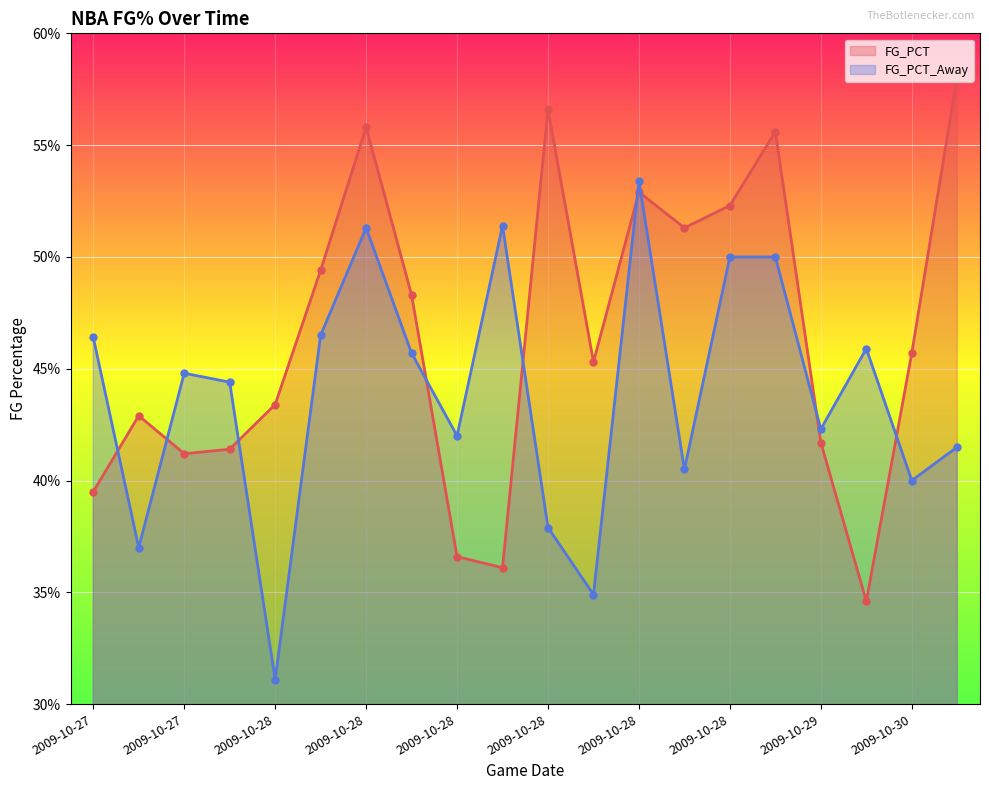

What is the lowest value of the FG_PCT series?

0.3